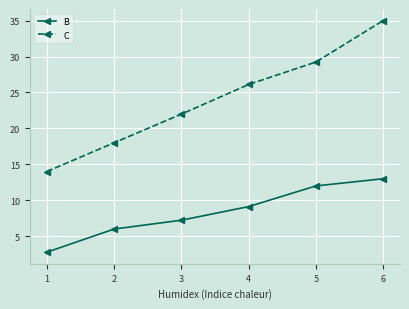

True or false: B and C intersect in this chart.

False